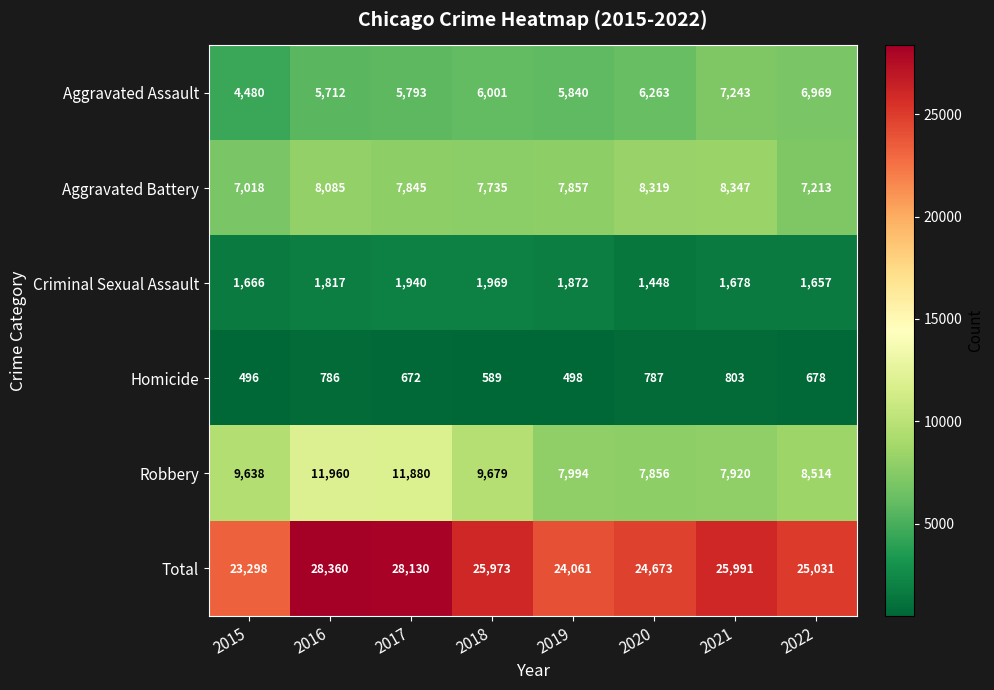

What is the difference between the maximum and second lowest values in the Aggravated Battery series?

1134